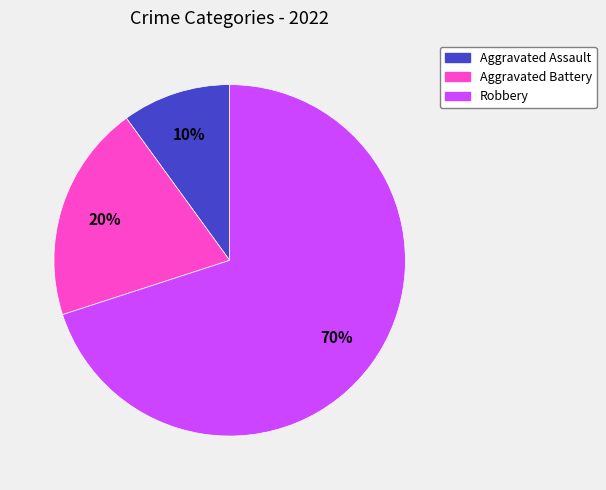

Combined, do Aggravated Battery and Aggravated Assault account for over 50%?

No